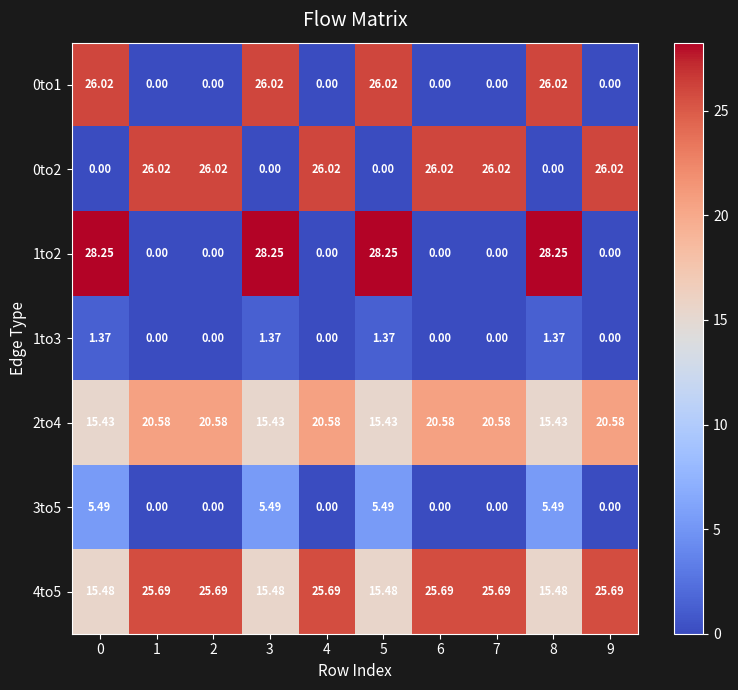

Is the value of 3to5 at 6 greater than the value of 1to2 at 0?

No